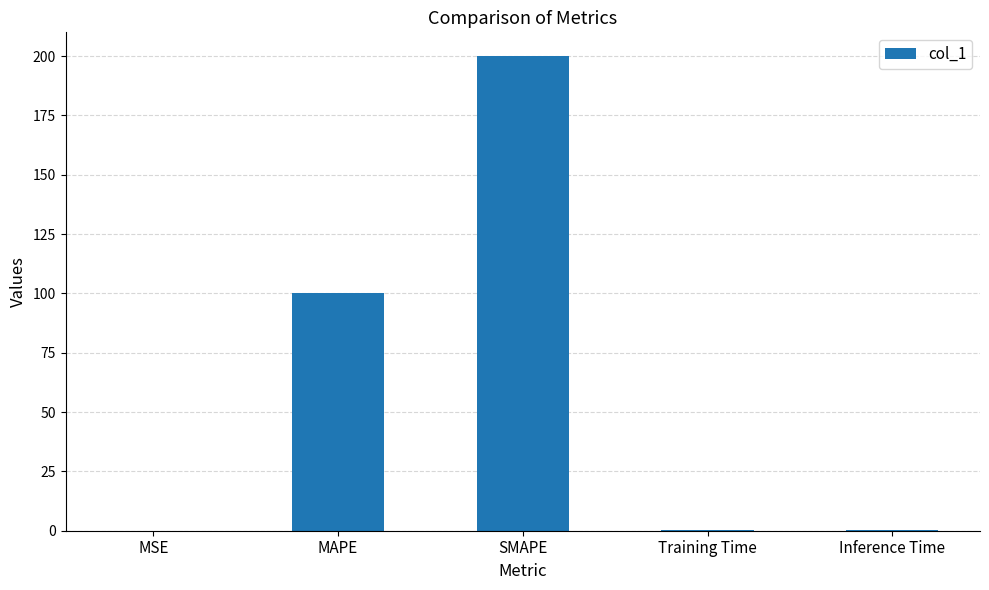

Which has a higher value, MSE or SMAPE?

SMAPE